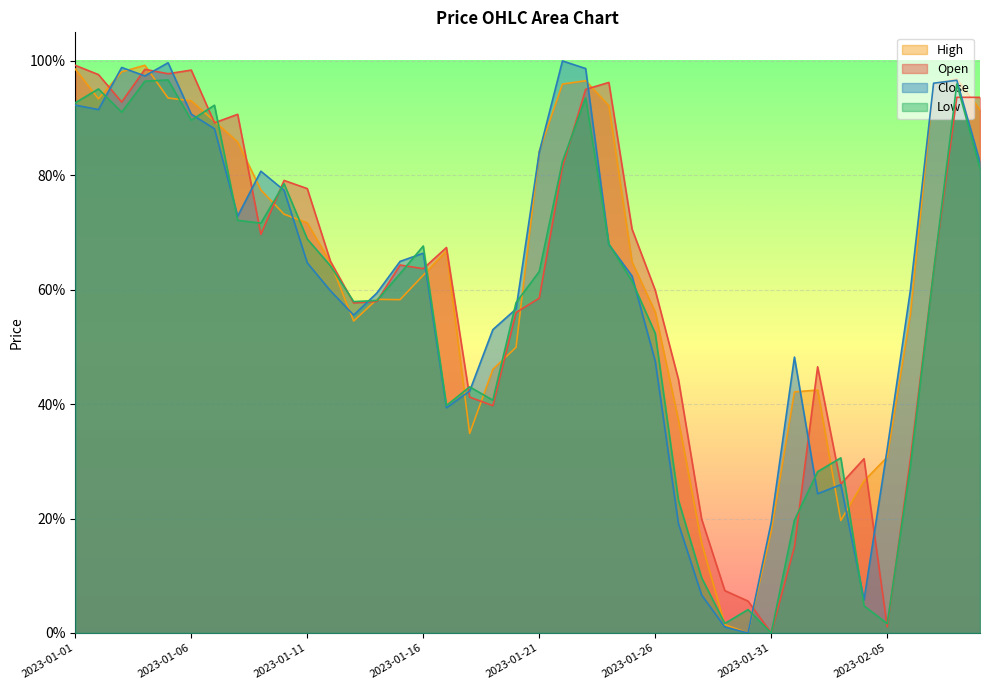

After their last crossing, which series has the higher values: Open or High?

Open